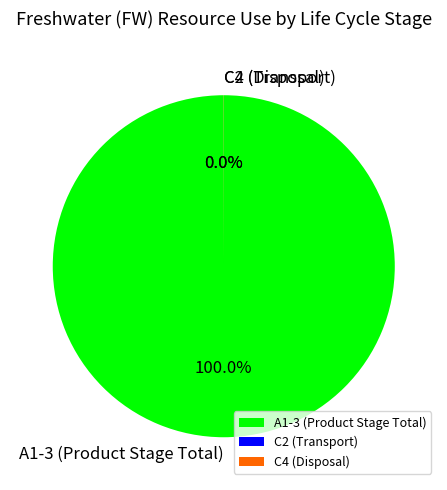

To the nearest percent, what percentage of the pie is A1-3 (Product Stage Total)?

100%